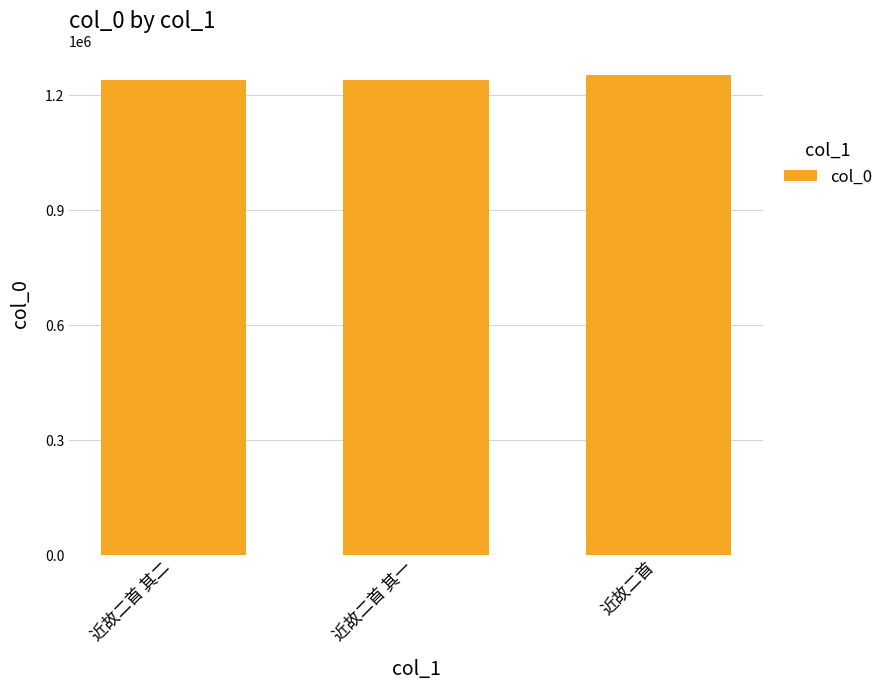

What is the ratio of the value at 近故二首 其二 to the value at 近故二首 其一?

1.0